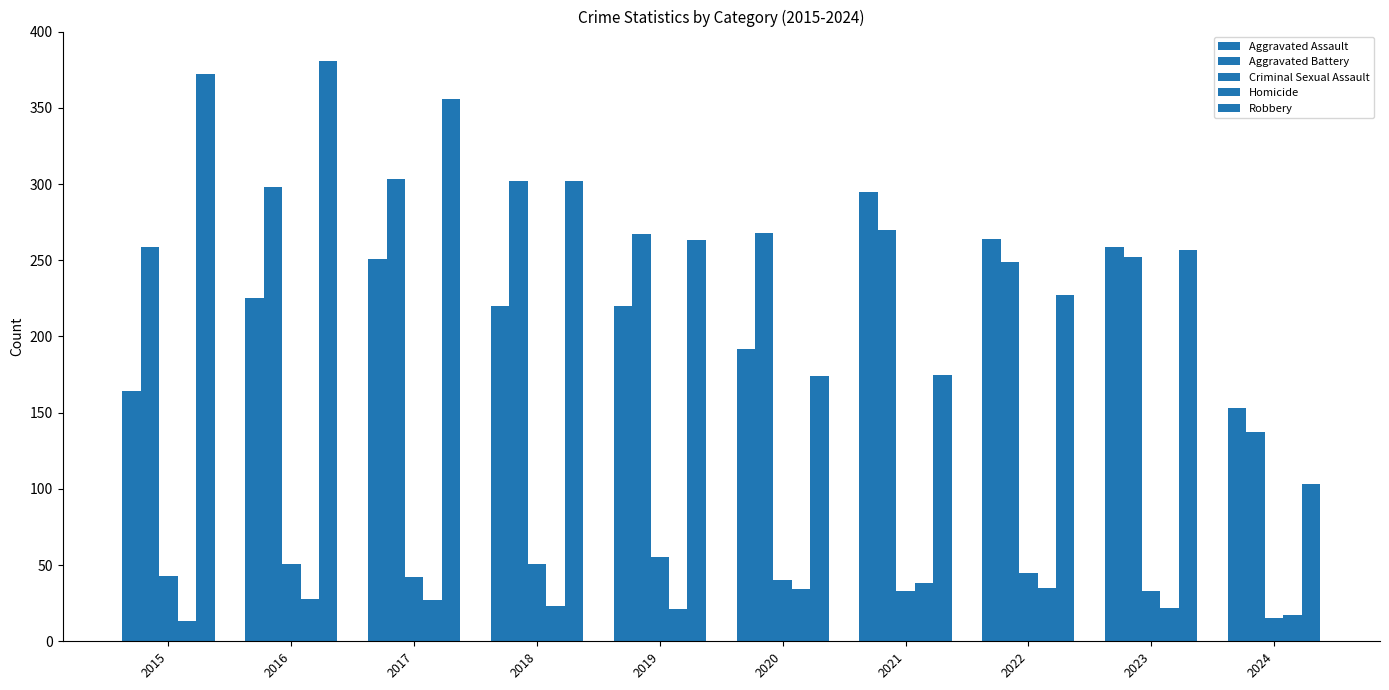

How many distinct data groups are displayed?

5